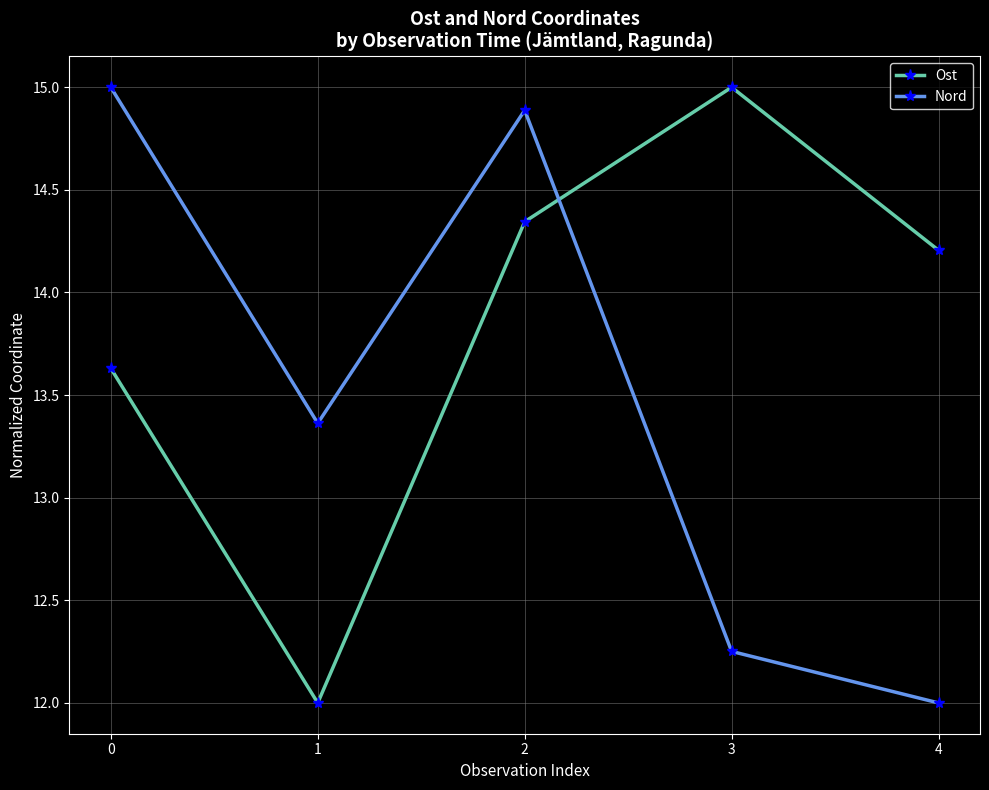

At 3, list the series in order from smallest to largest.

Nord, Ost